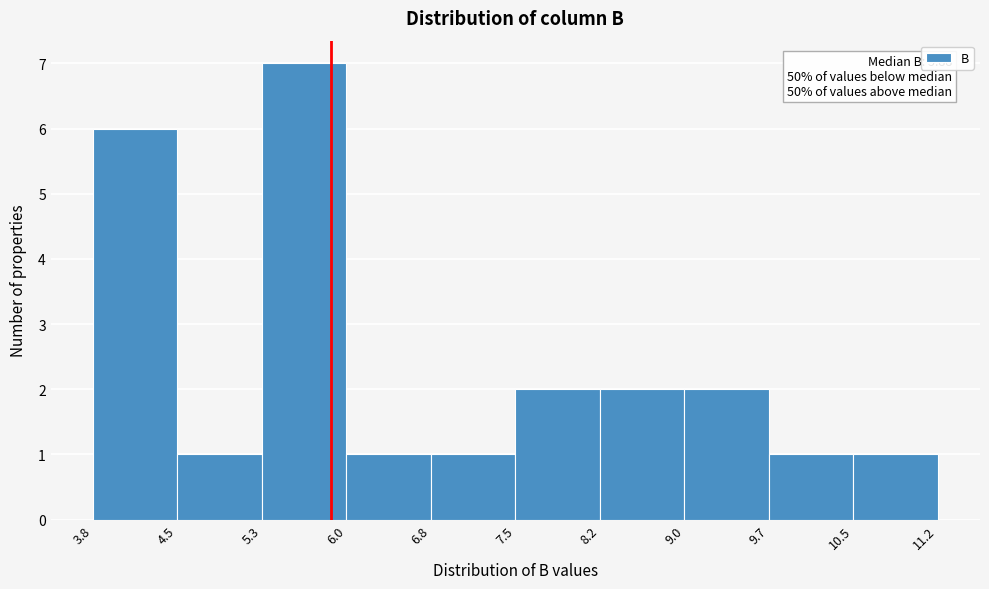

Which range on the x-axis has the tallest bar?

5.3 to 6.0